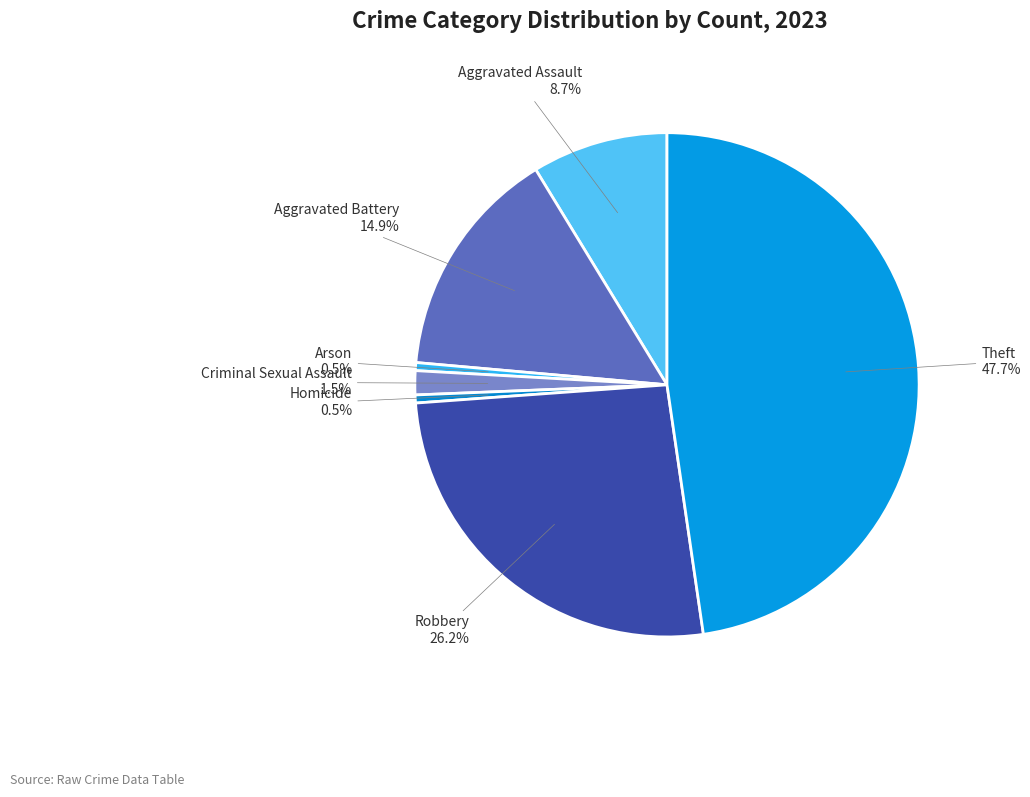

What is the largest slice in the pie chart?

Theft